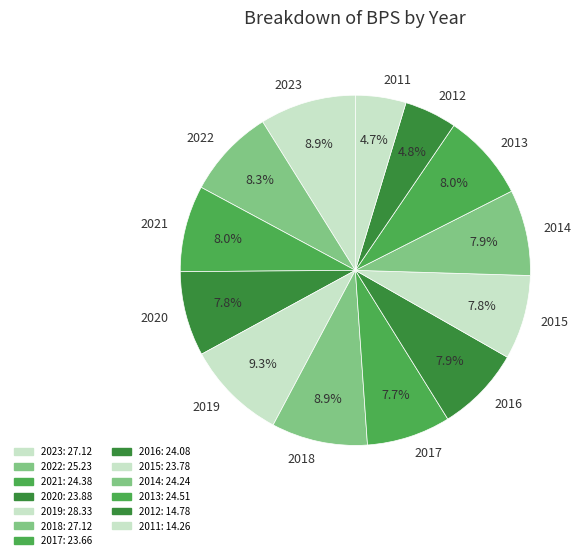

Approximately how many times larger is the value at 2022 compared to 2018?

0.9